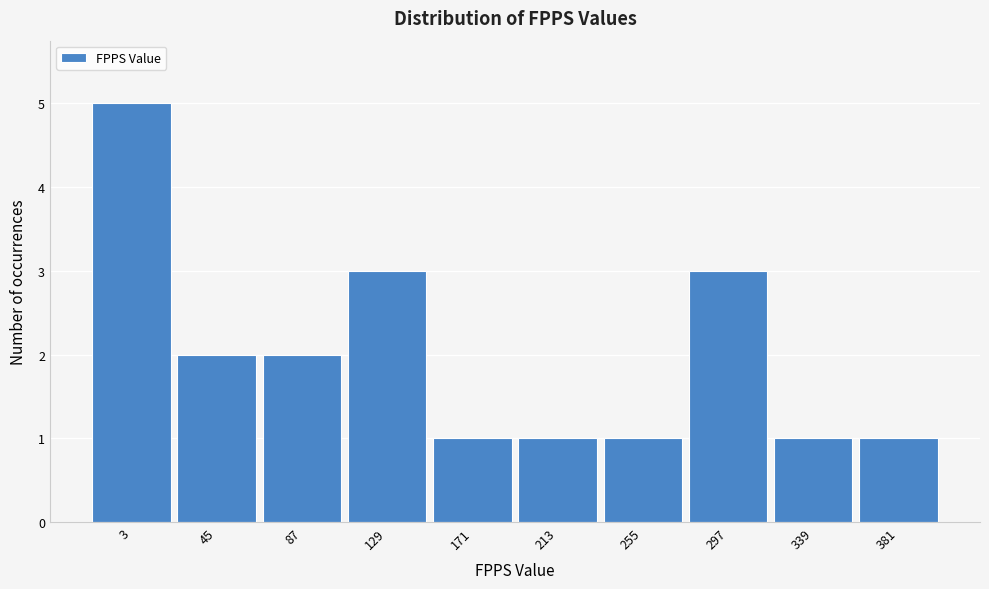

Reading left to right, transcribe all the data shown in this chart.

3=5	45=2	87=2	129=3	171=1	213=1	255=1	297=3	339=1	381=1